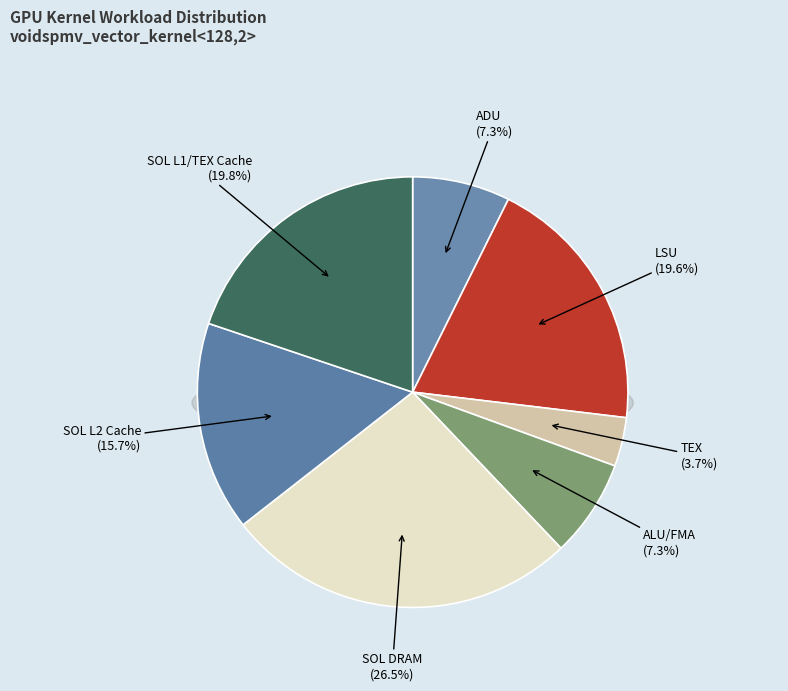

To the nearest percent, what percentage of the pie is SOL L1/TEX Cache?

20%